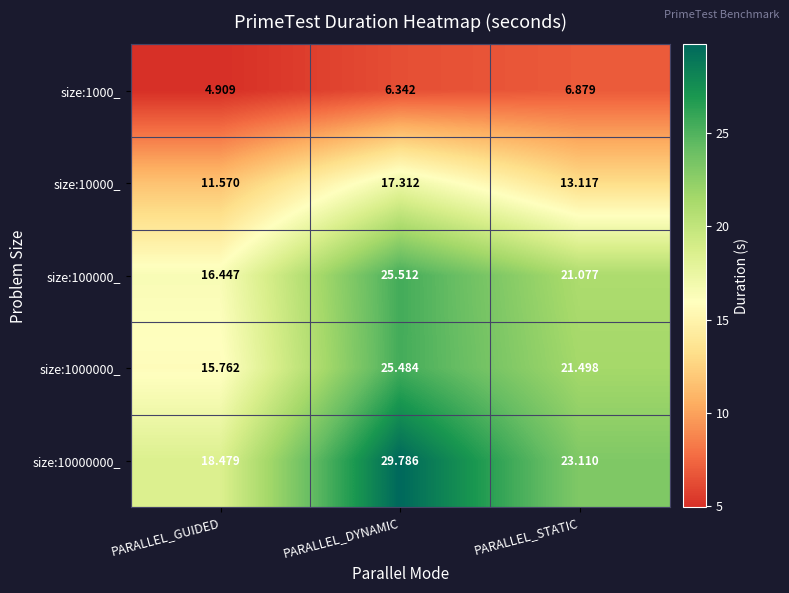

At which category is the sum across all series the highest?

PARALLEL_DYNAMIC